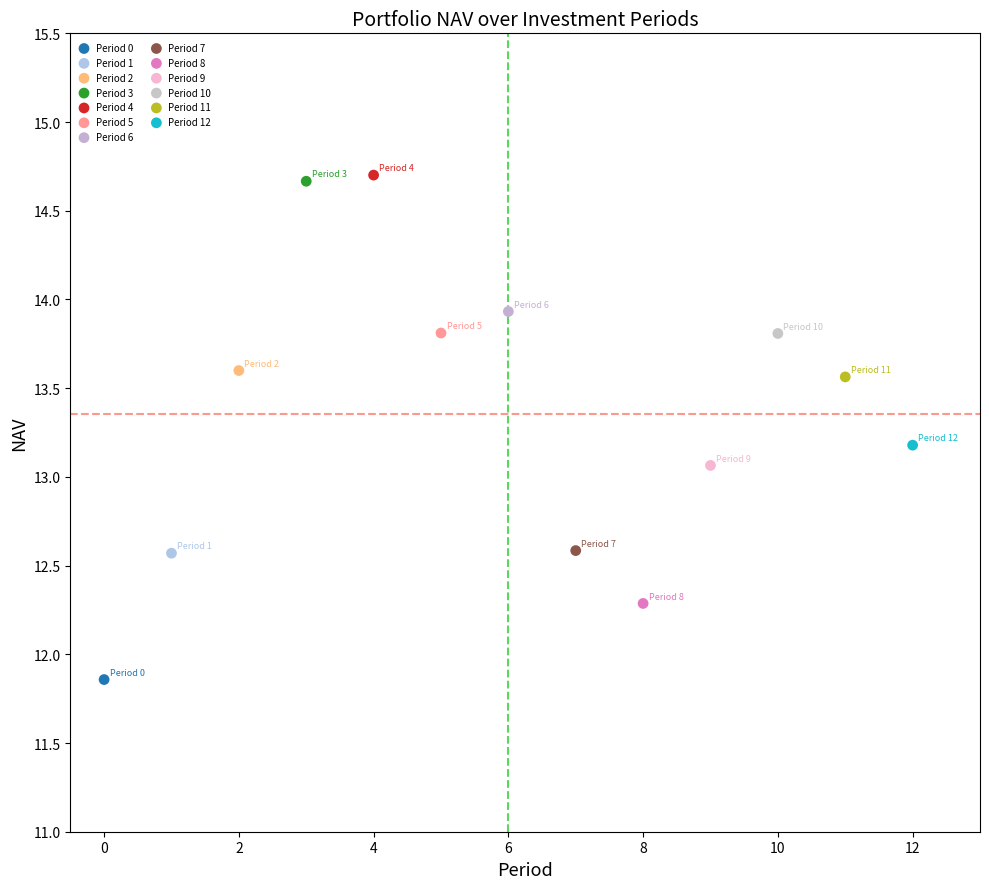

What are all the series names shown in the legend?

Period 0, Period 1, Period 2, Period 3, Period 4, Period 5, Period 6, Period 7, Period 8, Period 9, Period 10, Period 11, Period 12